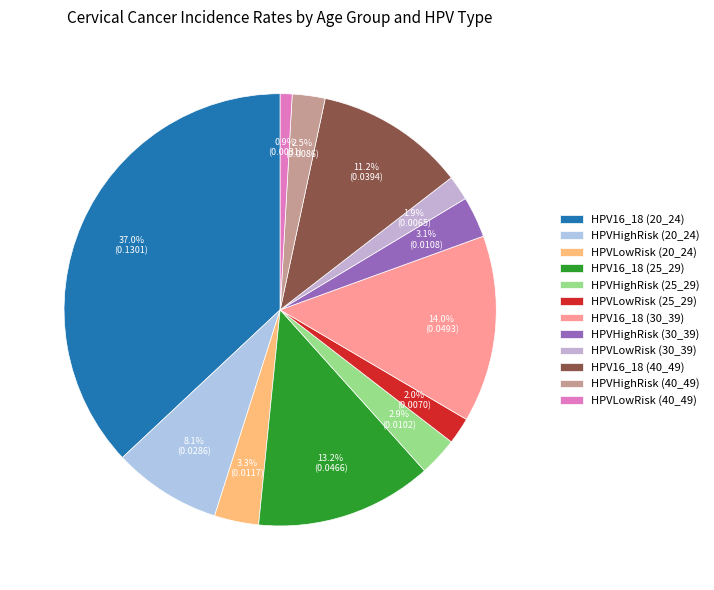

True or false: HPVHighRisk (25_29) accounts for 3% of the total.

True